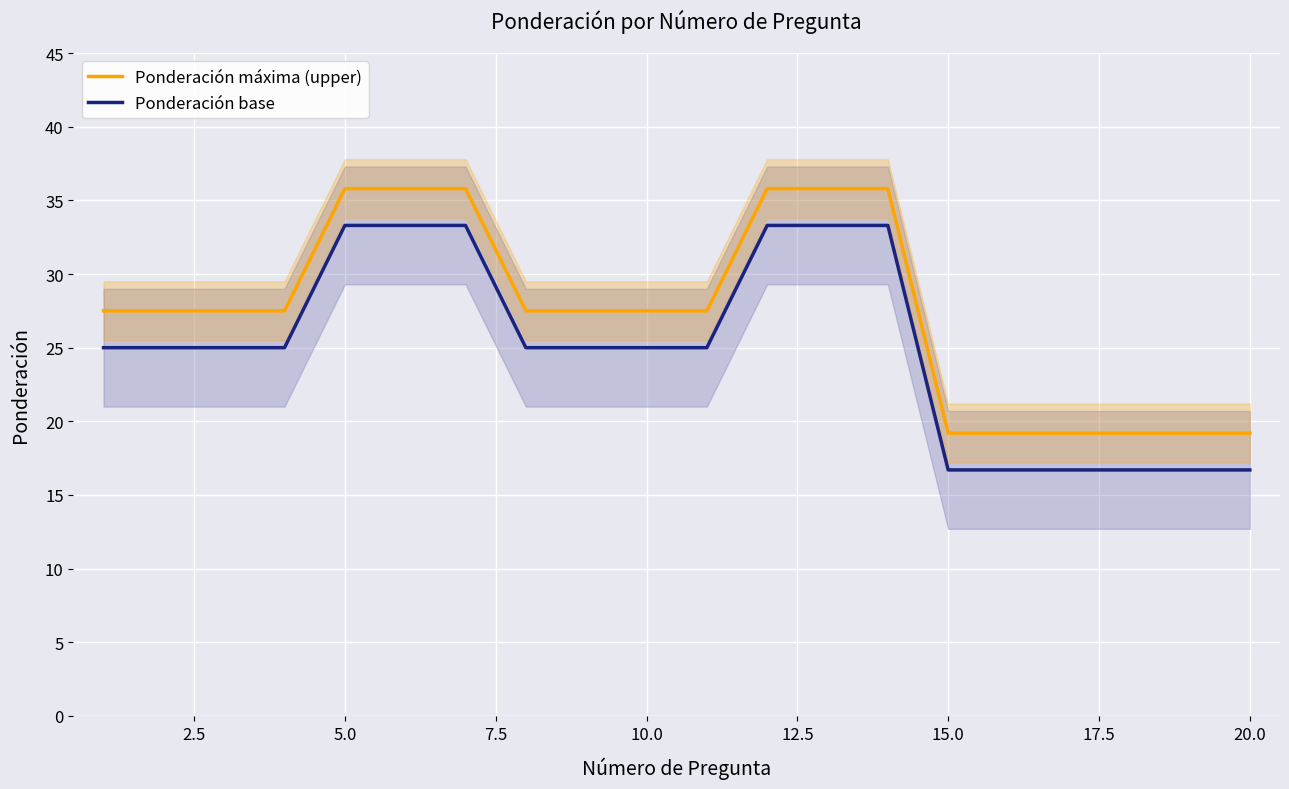

Which series has the largest total across all categories?

Ponderación máxima (upper)